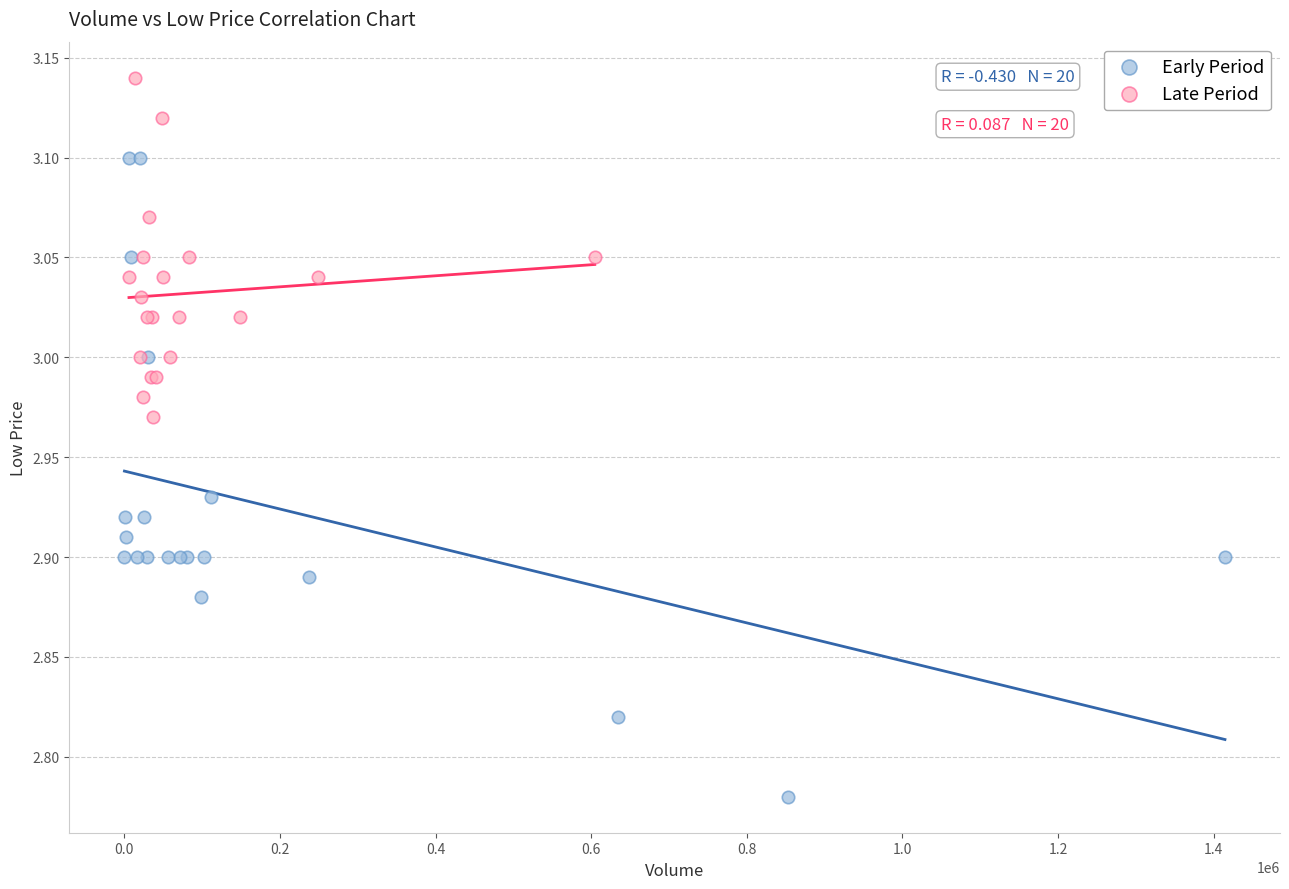

Which series contains the highest Y value?

Late Period